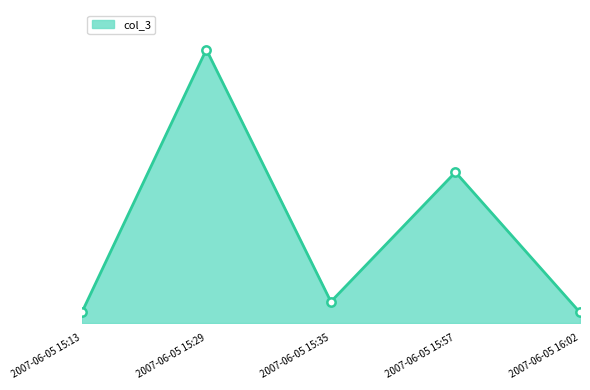

What is the minimum value shown in the chart?

135